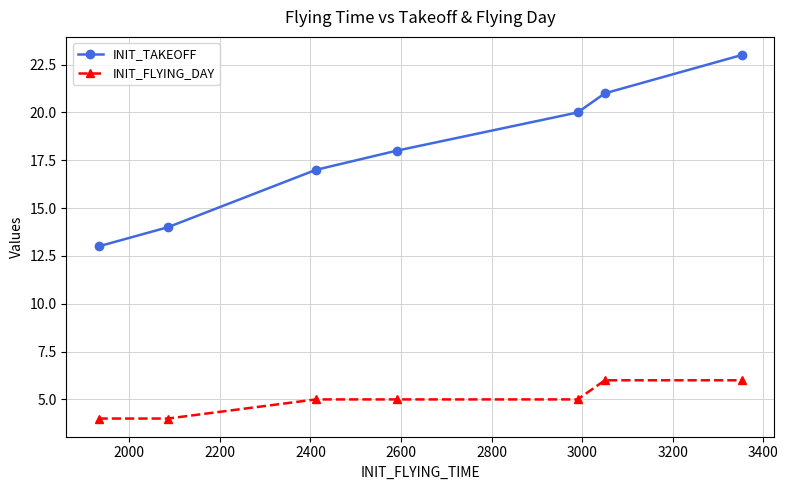

How many series are shown in this chart?

2